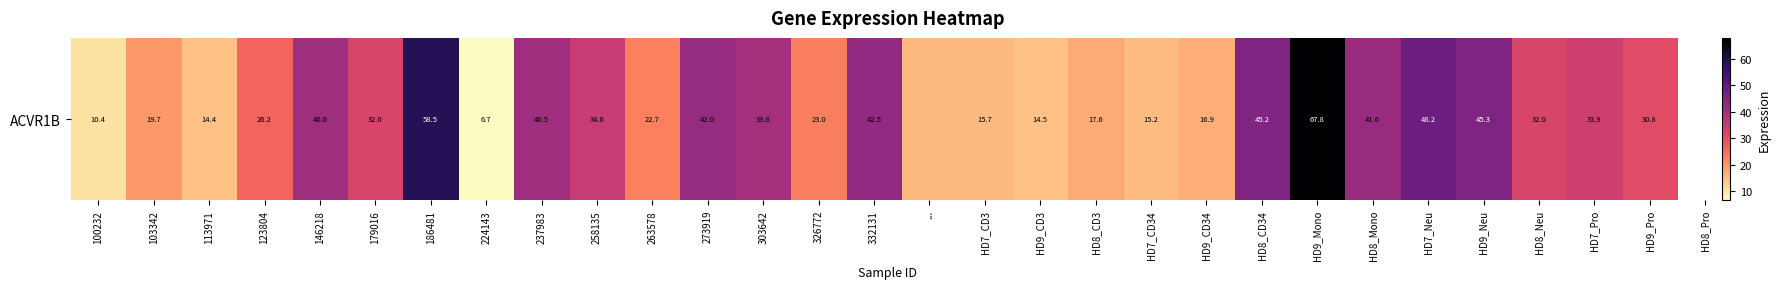

Reading left to right, what are all the values shown in this chart?

100232=10.4	103342=19.7	113971=14.4	123804=26.2	146218=40.6	179016=32.0	186481=58.5	224143=6.7	237983=40.5	258135=34.6	263578=22.7	273919=42.0	303642=39.8	326772=23.0	332131=42.5	...=15.7	HD7_CD3=15.7	HD9_CD3=14.5	HD8_CD3=17.6	HD7_CD34=15.2	HD9_CD34=16.9	HD8_CD34=45.2	HD9_Mono=67.8	HD8_Mono=41.6	HD7_Neu=48.2	HD9_Neu=45.3	HD8_Neu=32.0	HD7_Pro=33.9	HD9_Pro=30.8